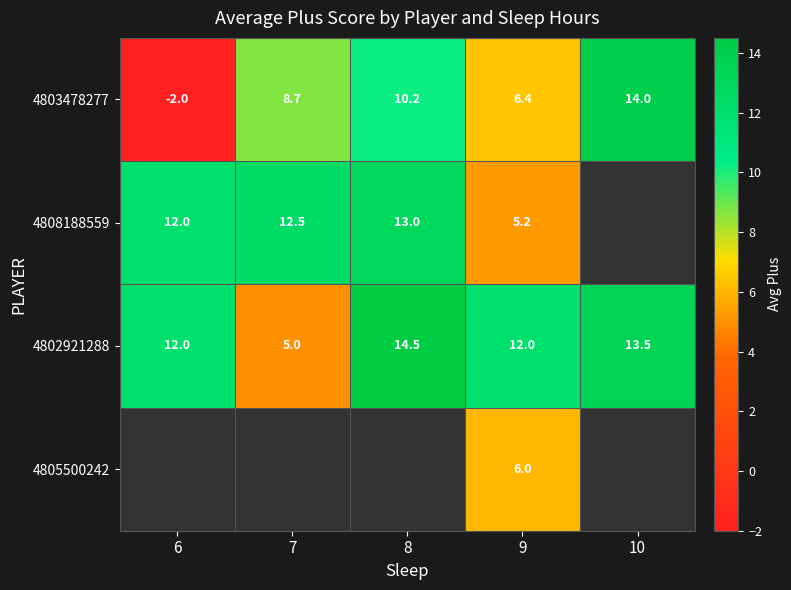

True or false: 4802921288 has a value of 13.5 at 10.

True